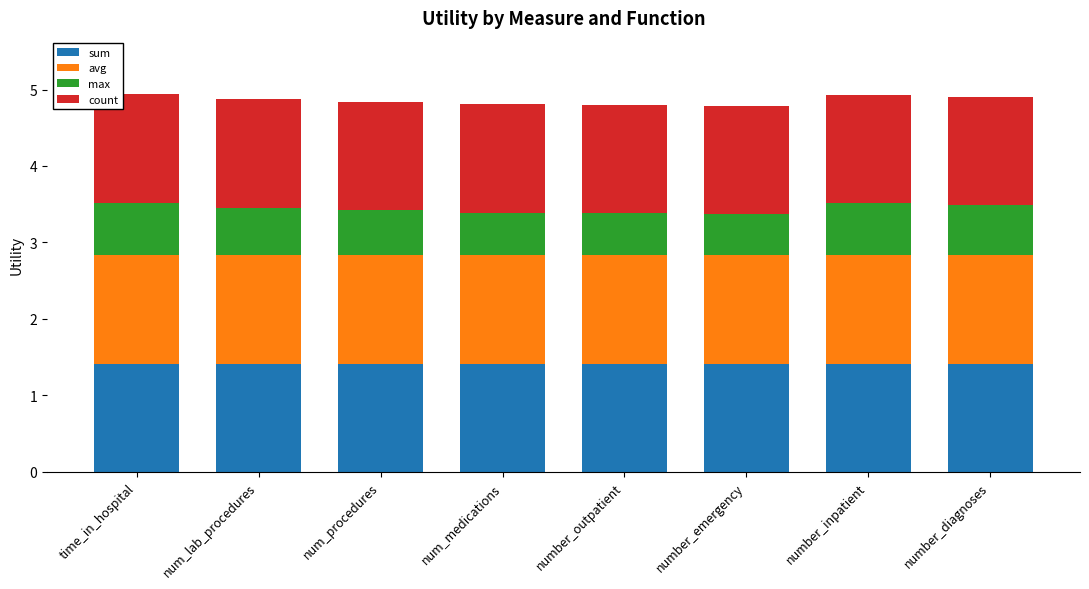

The value of sum at num_medications is 2.5. True or false?

False